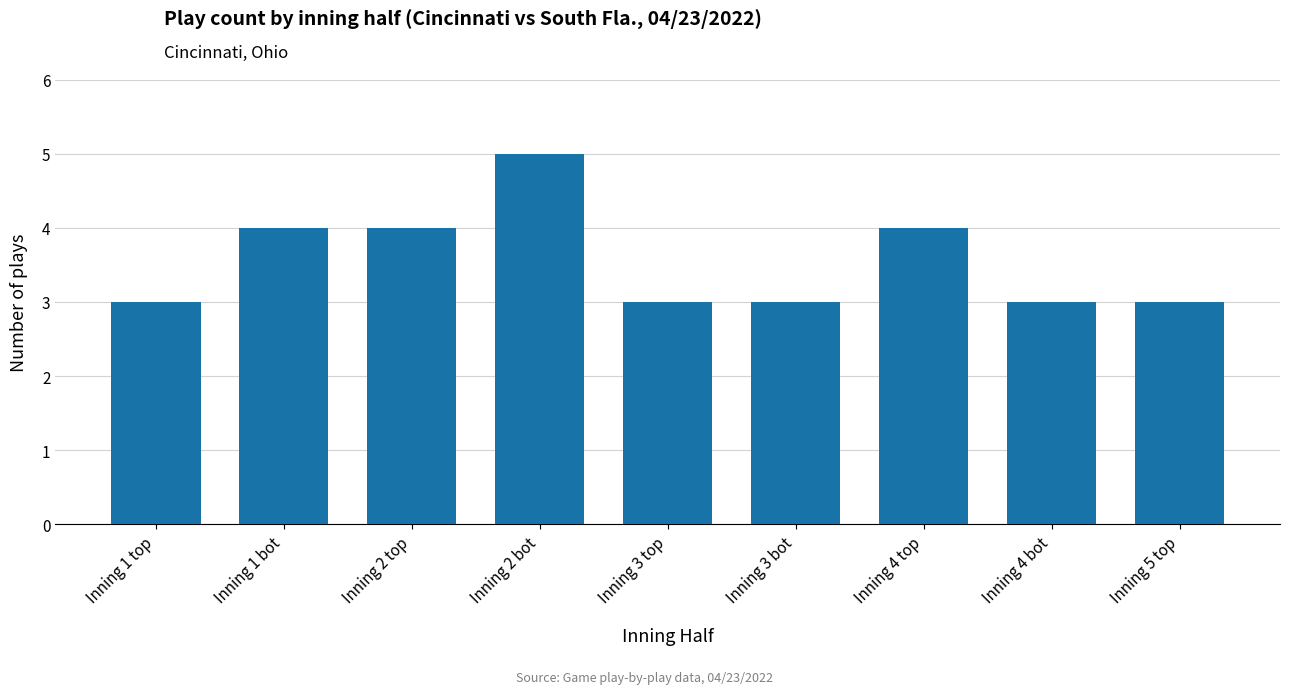

What is the difference between the values at Inning 2 bot and Inning 1 bot?

1